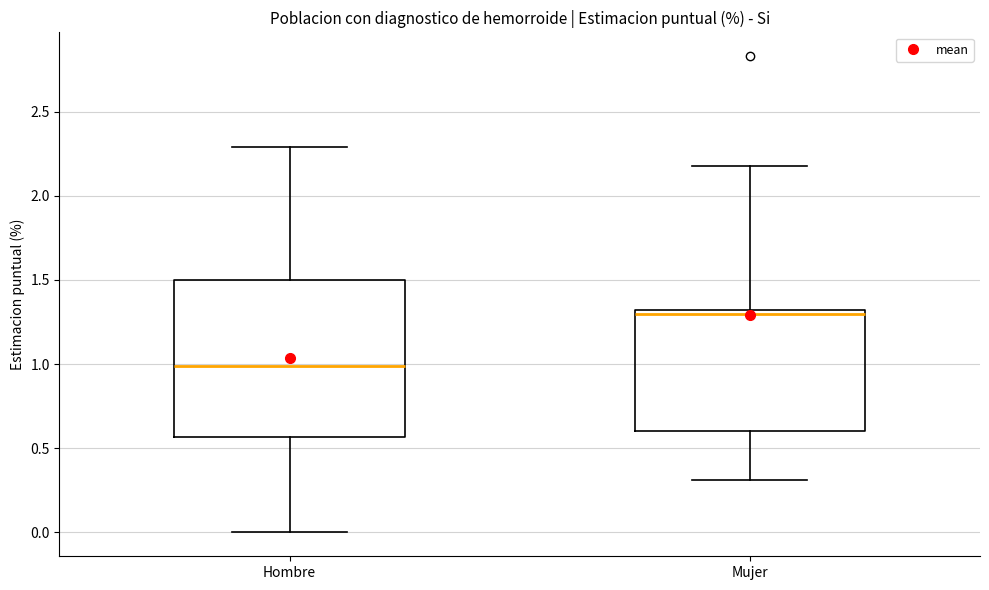

Which box has the highest median line?

Mujer